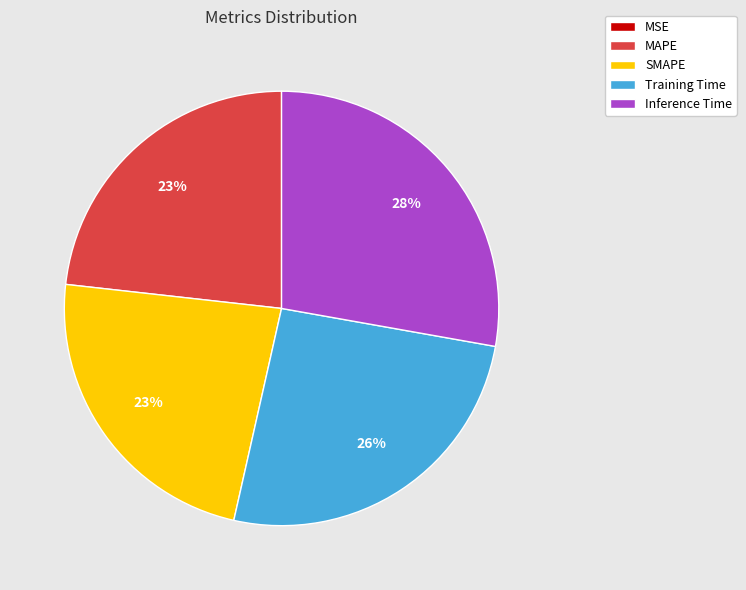

To the nearest percent, what is the average slice percentage?

20%